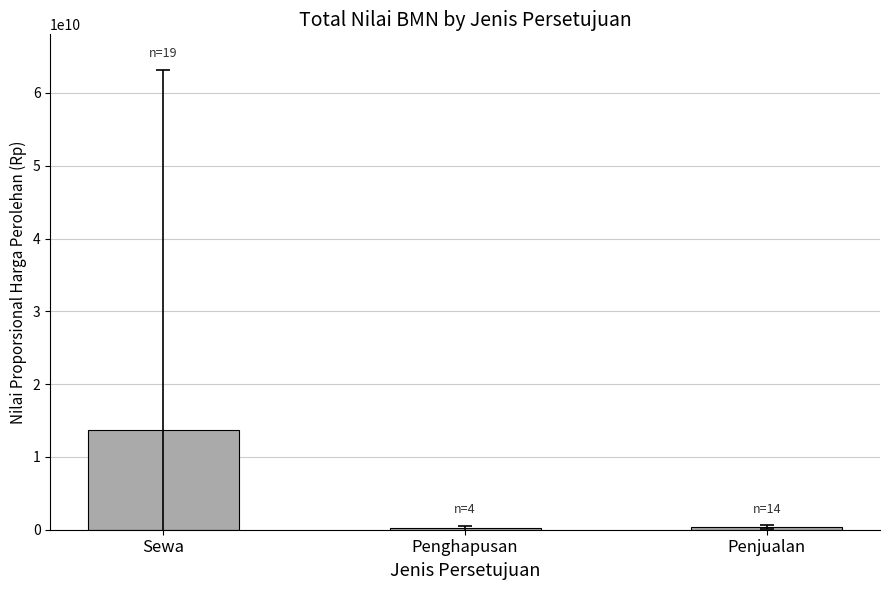

Count the number of values greater than 308781621.

2